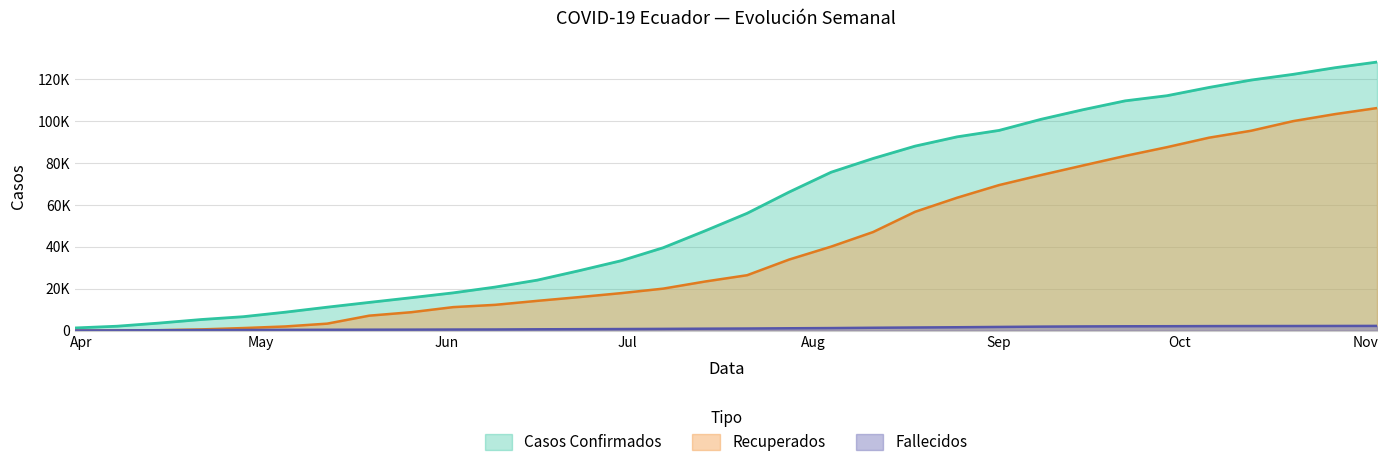

Does the chart display data point markers on the line(s)?

No